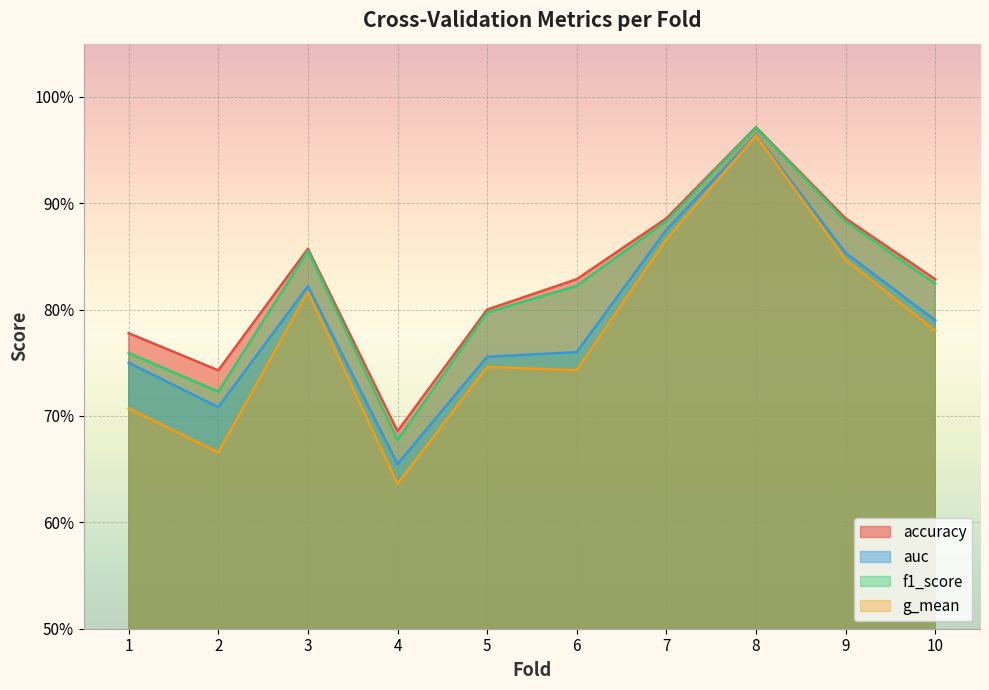

The value of accuracy at 9 is 1.5. True or false?

False